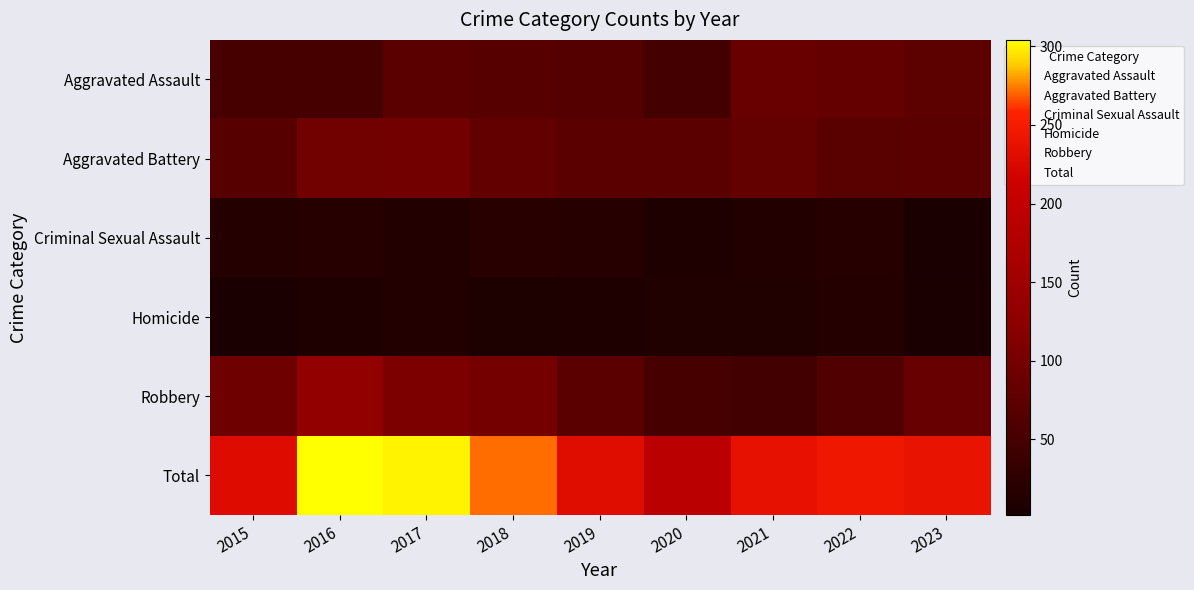

Which series has the widest spread of values?

Total